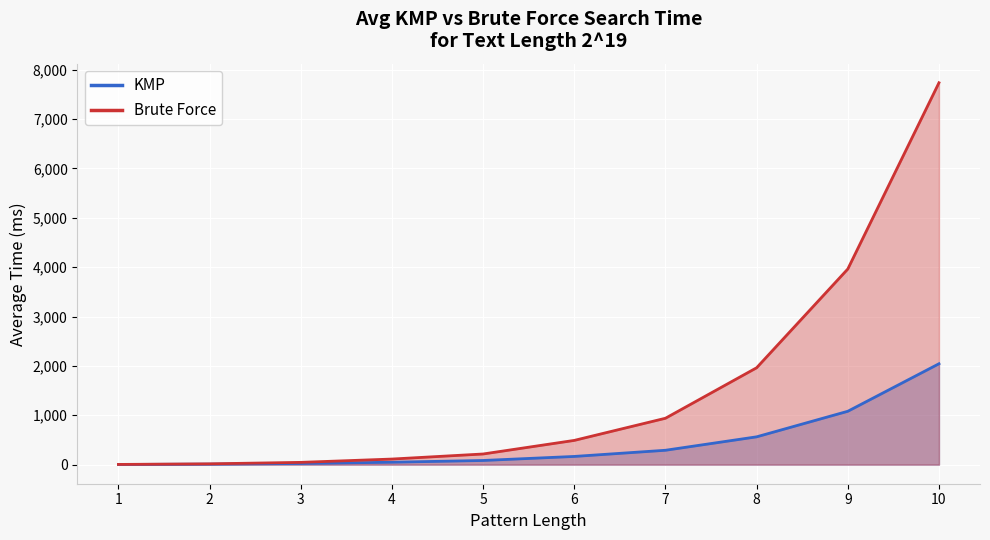

How many lines are shown in the chart?

2